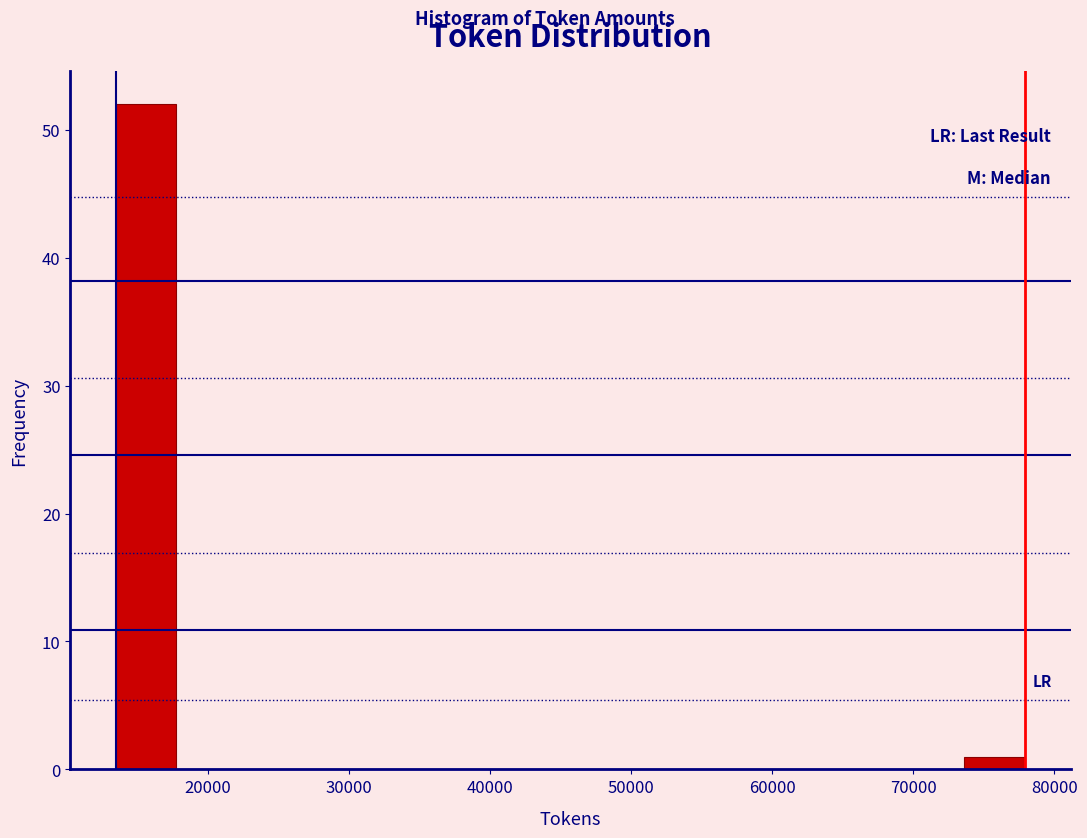

Over which range of the x-axis is the bar tallest?

13000 to 18000